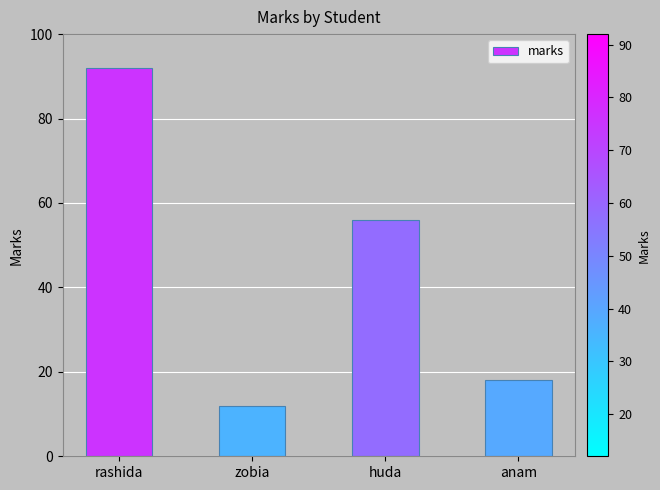

Where is the data nearest to the value 52?

huda